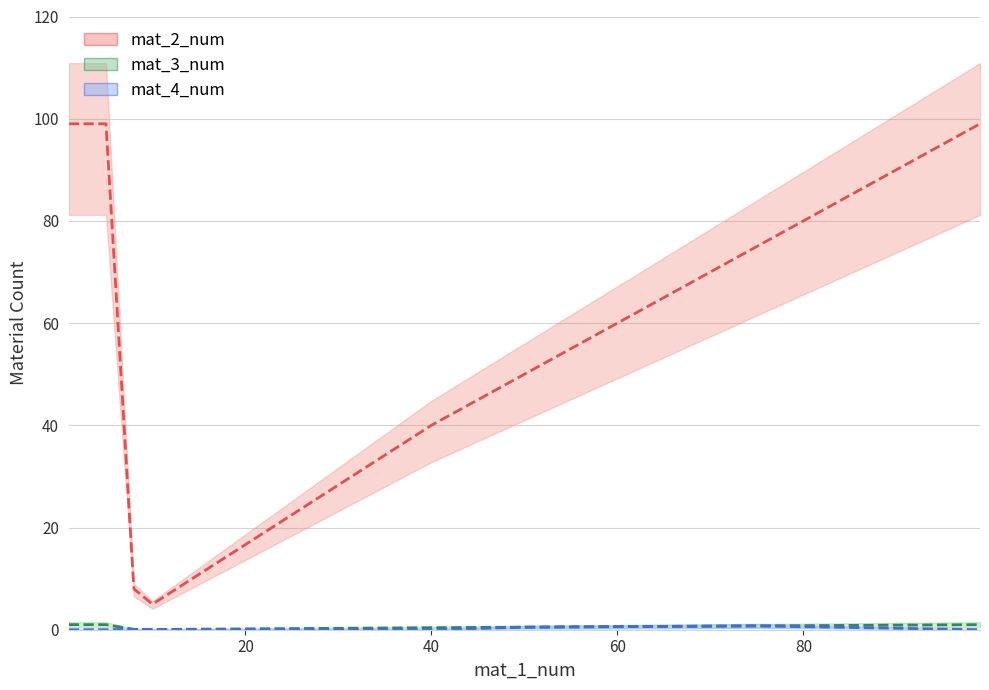

Reading left to right, what are all the values shown in this chart?

mat_2_num: 99.0	99.0	99.0	99.0	99.0	8.0	5.0	40.0	50.0	75.0	99.0
mat_3_num: 1.0	1.0	1.0	1.0	1.0	0.1	0.1	0.4	0.5	0.8	1.0
mat_4_num: 0.0	0.0	0.0	0.0	0.0	0.1	0.0	0.0	0.5	0.8	0.0